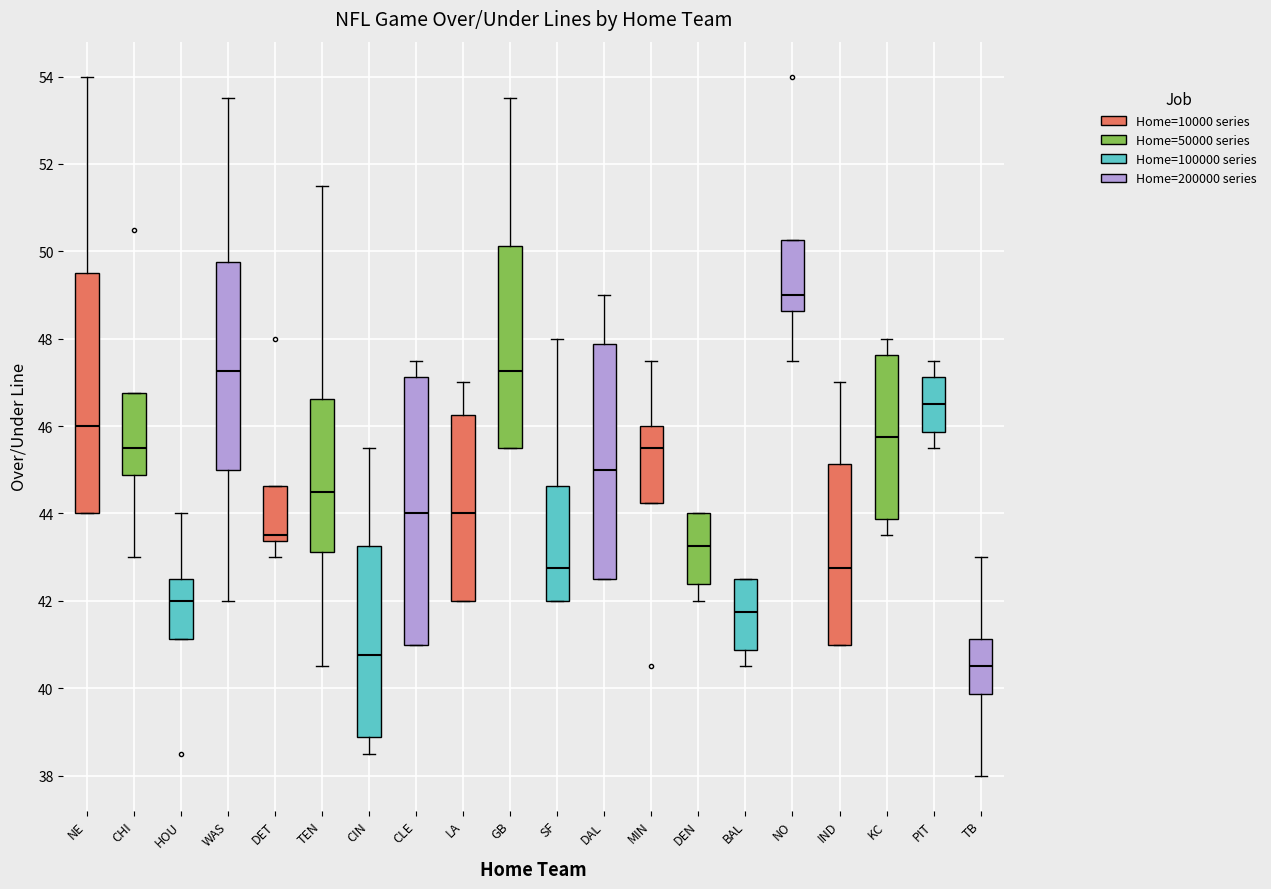

Which box has the lowest median line?

TB